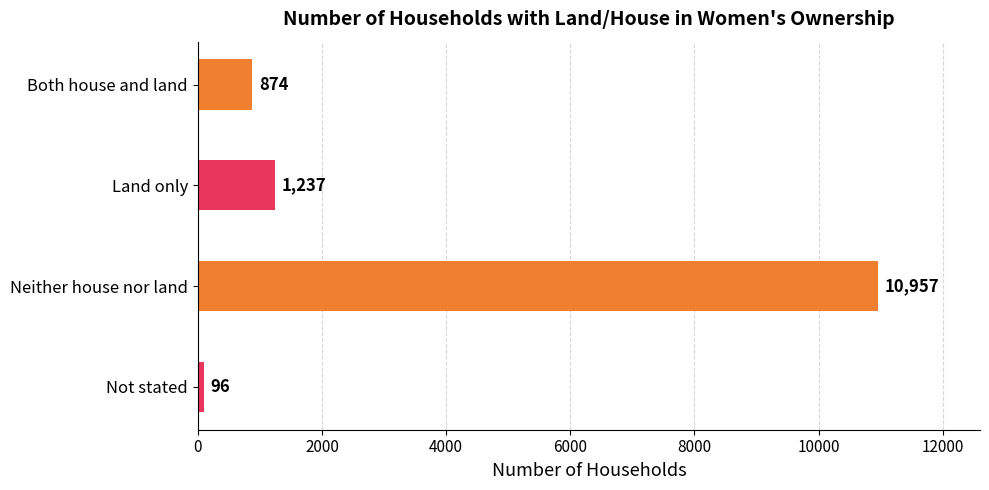

Reading top to bottom, what are all the values shown in this chart?

Both house and land=874	Land only=1237	Neither house nor land=10957	Not stated=96